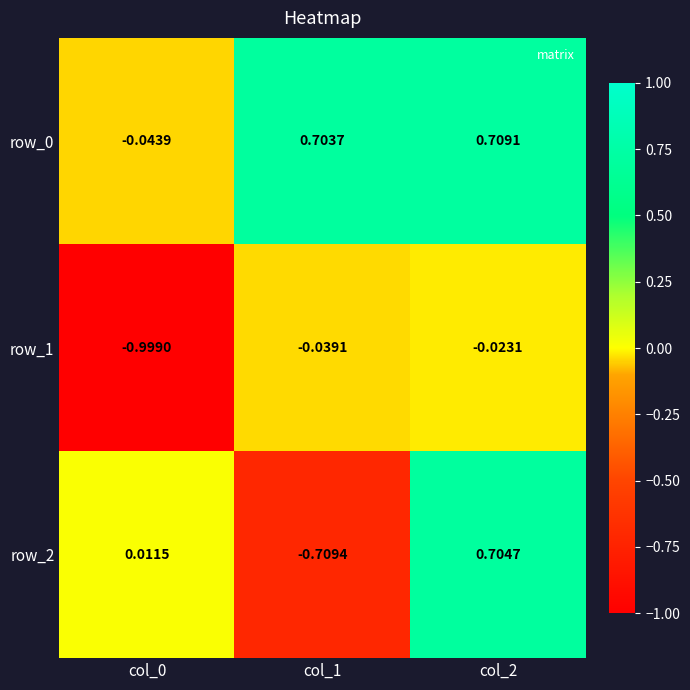

Is the value of row_1 at col_2 greater than the value of row_0 at col_2?

No